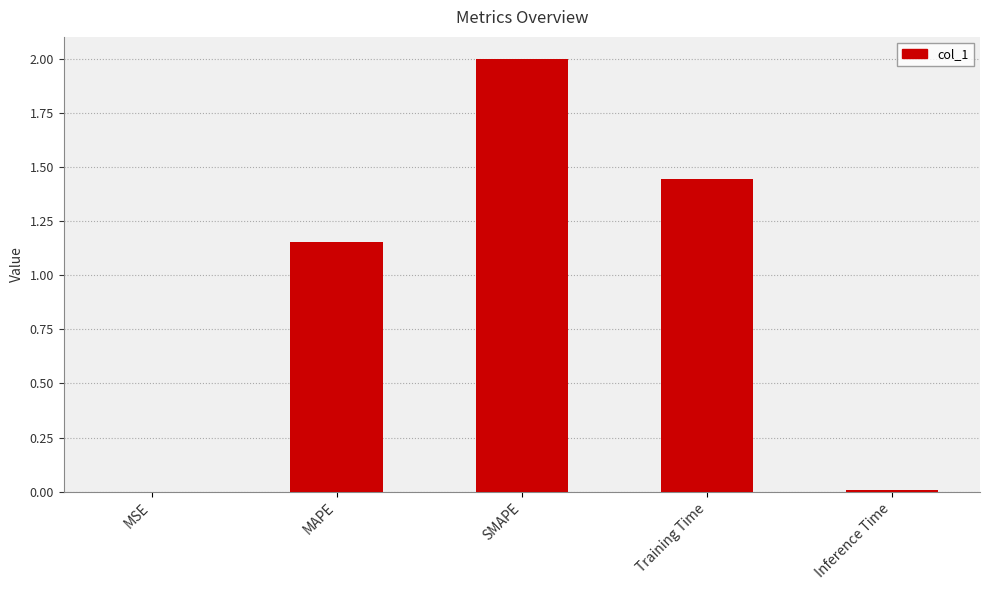

Are the bars horizontal?

No